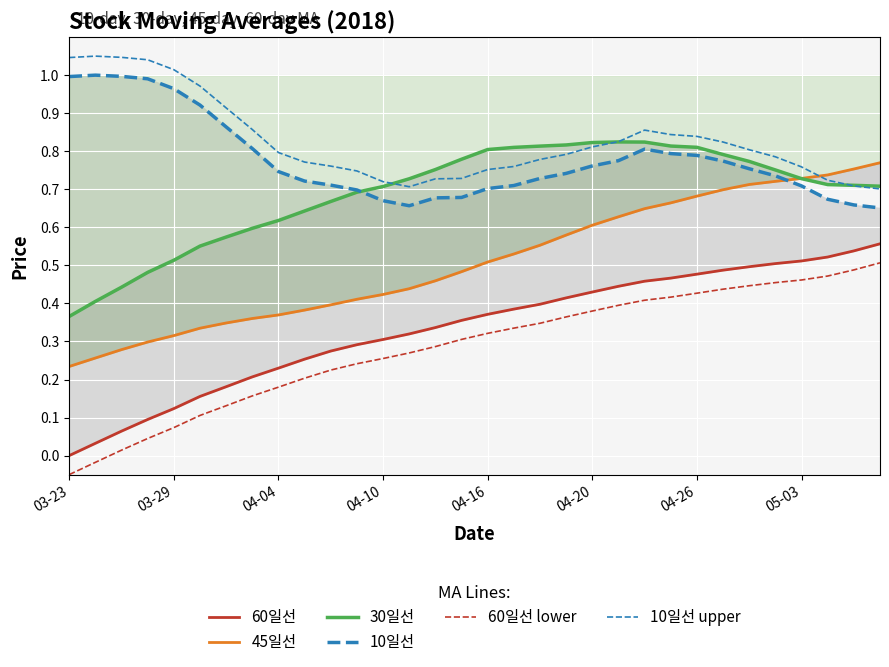

What is the approximate value of 10일선 at 25?

0.8